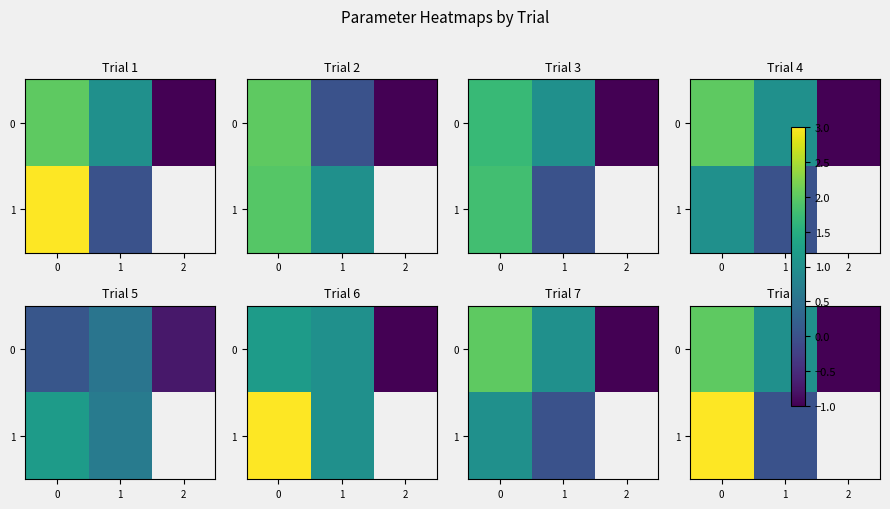

How many 0 values are between -1 and 2?

3